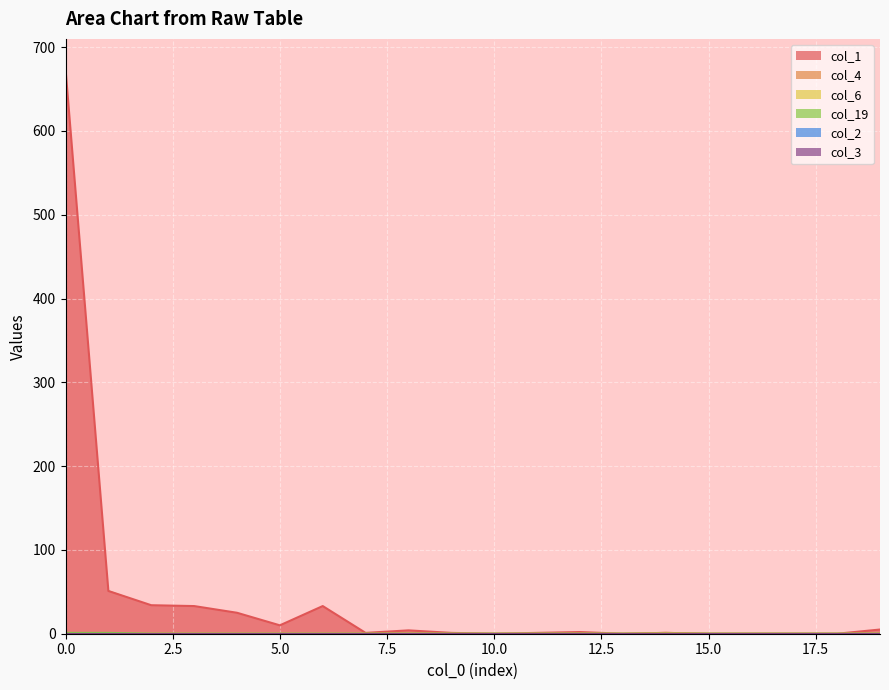

How many values in the col_1 series are below 2?

10